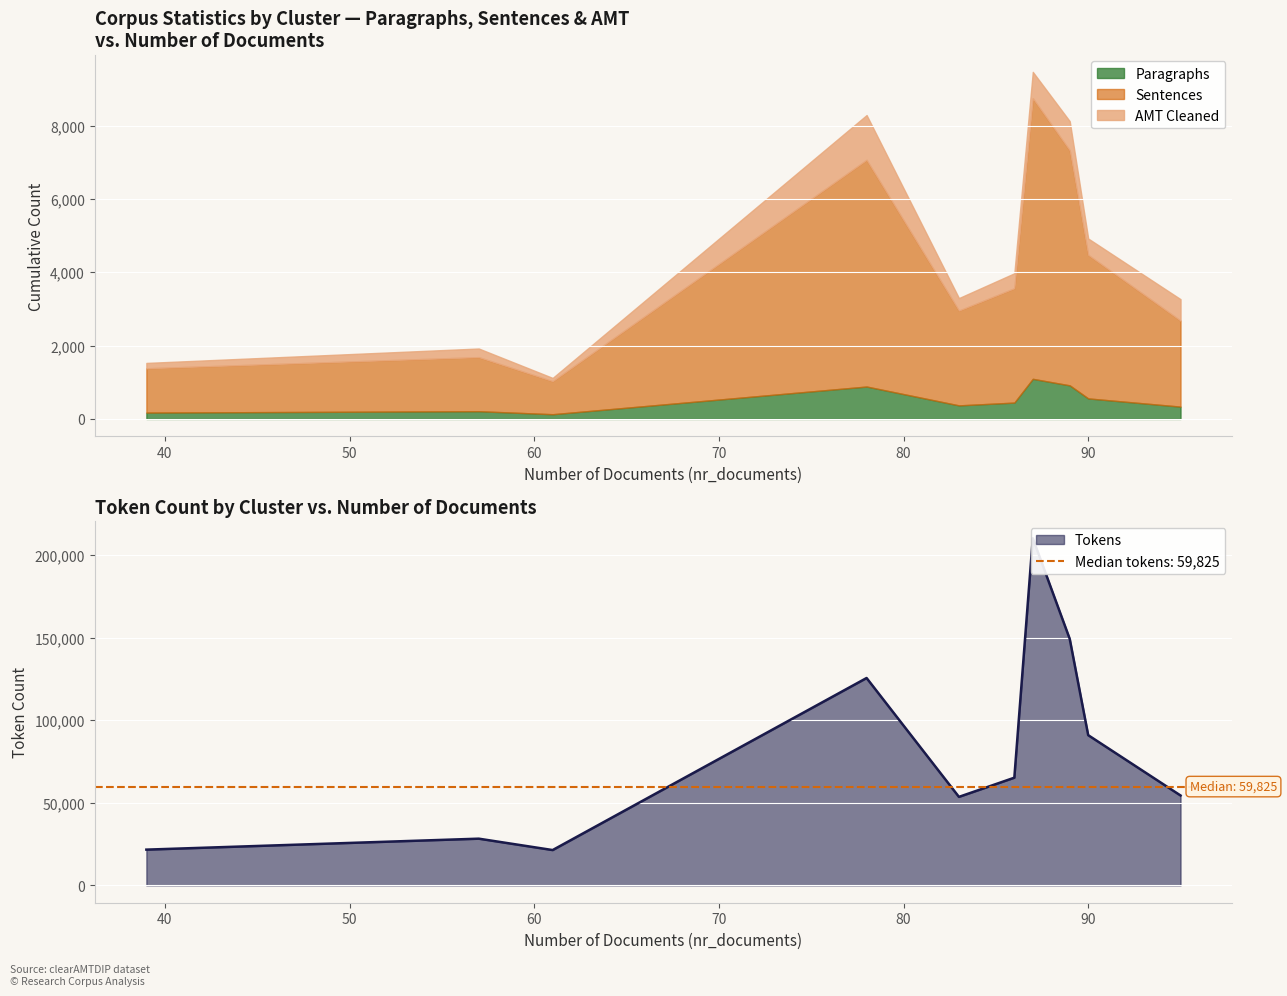

True or false: all_AMT and nr_tokens intersect in this chart.

False